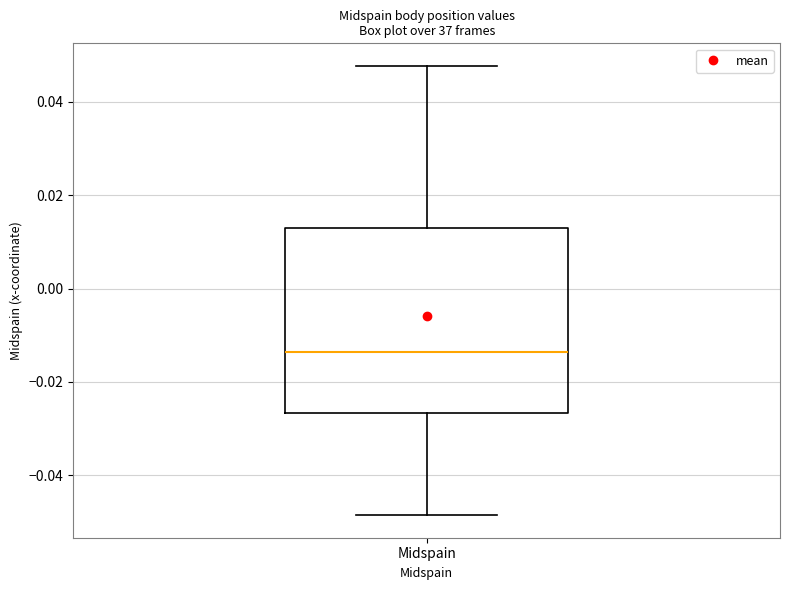

Transcribe this box plot: give where the median line is, the range the box spans, and where the two whiskers end, as read against the y-axis. The values are not printed on the chart, so give them approximately, as read against the axis.

median -0.014, box -0.026 to 0.012, whiskers -0.048 to 0.048